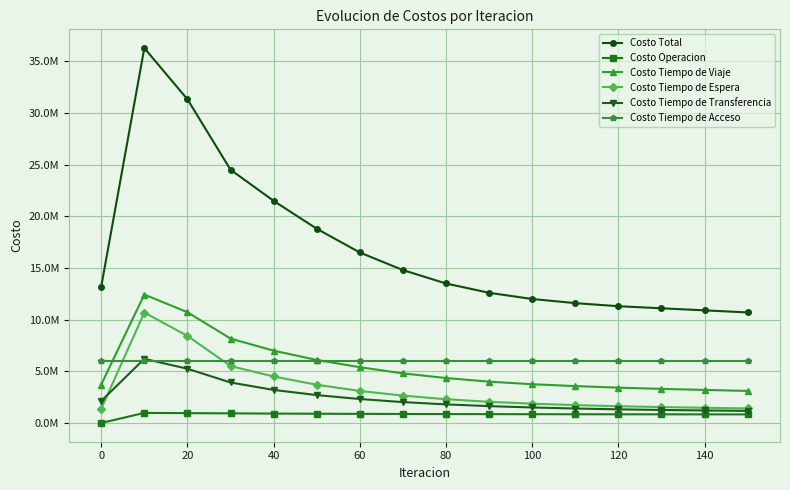

How many interior local peaks does the Costo Operacion series have?

1